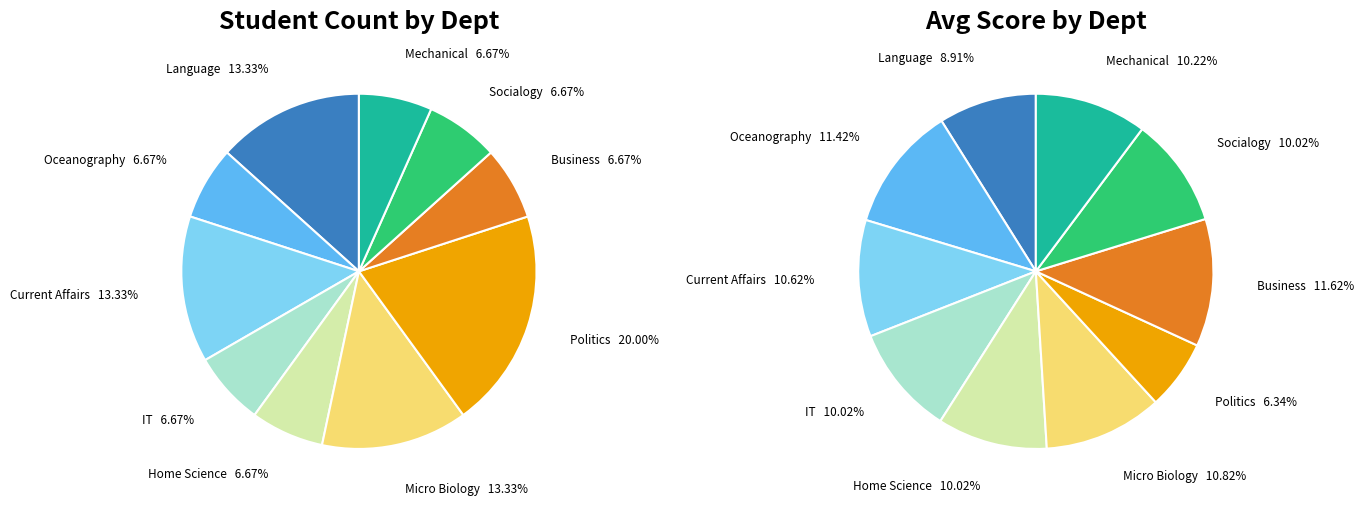

To the nearest percent, what is the combined percentage of Home Science and IT?

13%